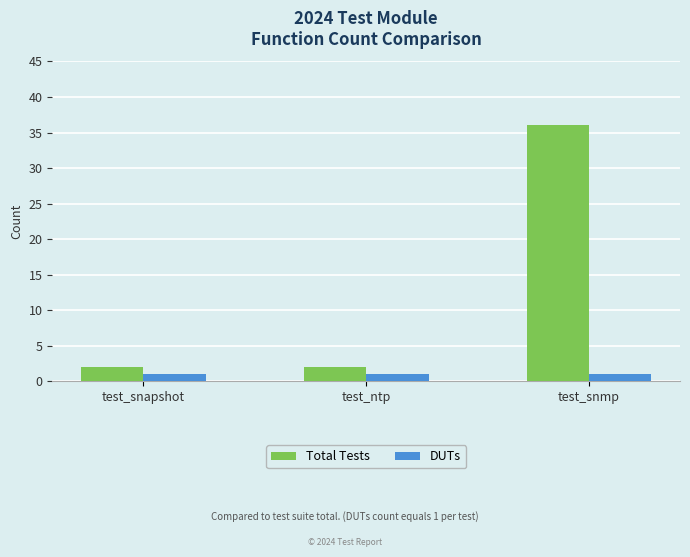

Which category has the highest value across all series?

test_snmp